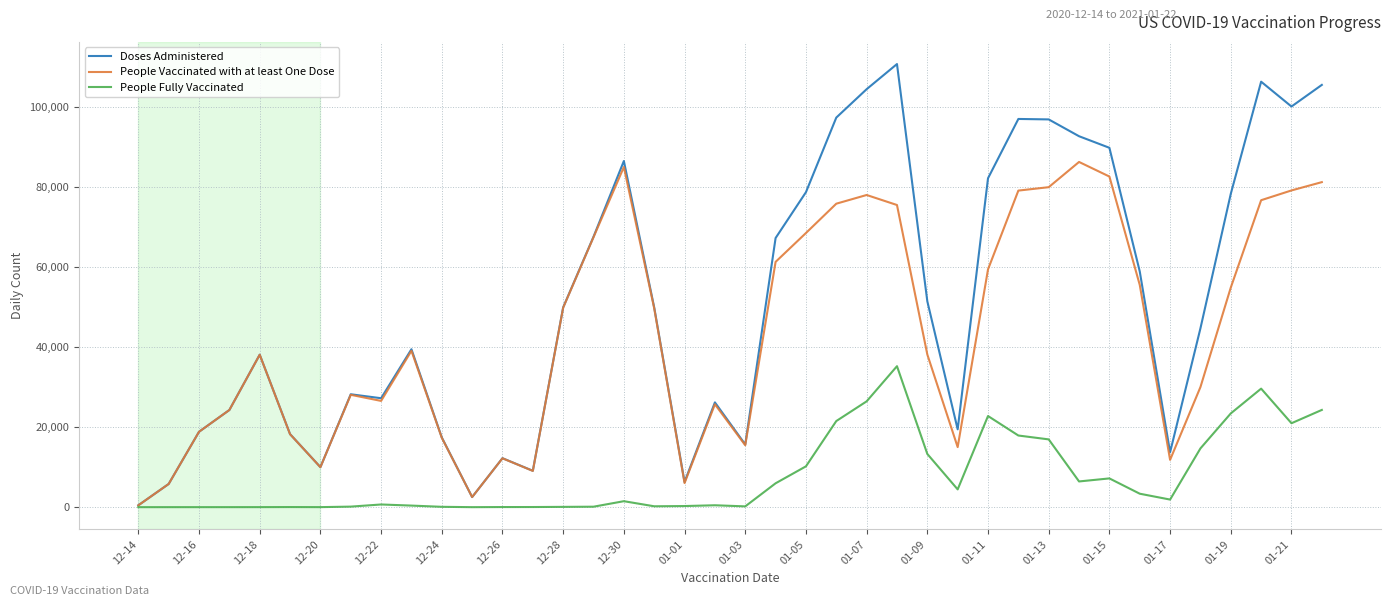

True or false: People Vaccinated with at least One Dose has more than 1 points higher than both neighbors.

True